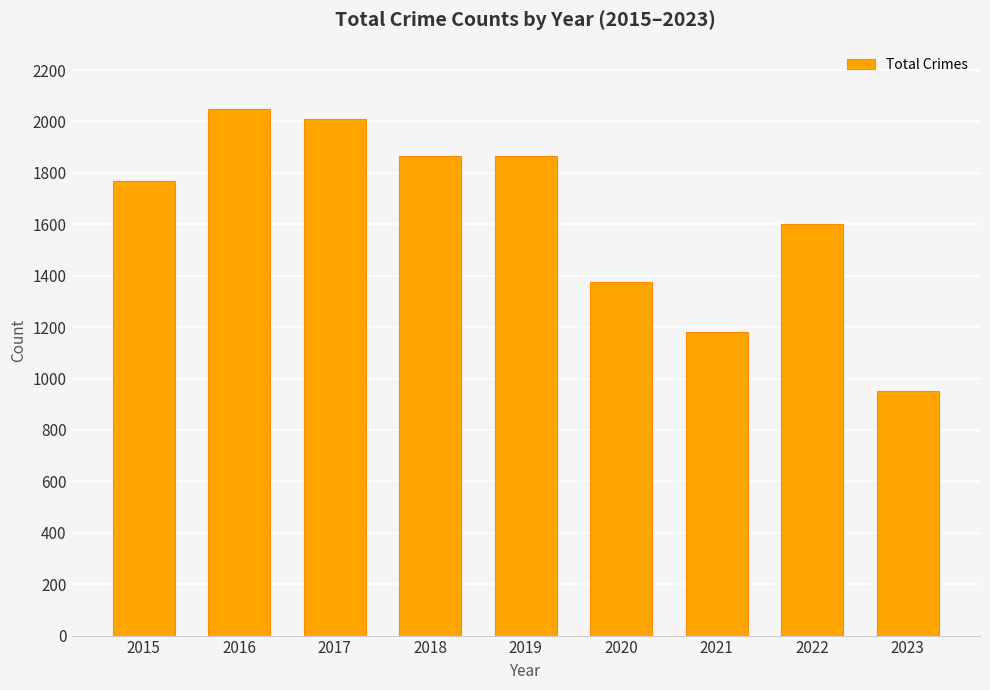

What is the change in value from 2017 to 2020?

-637